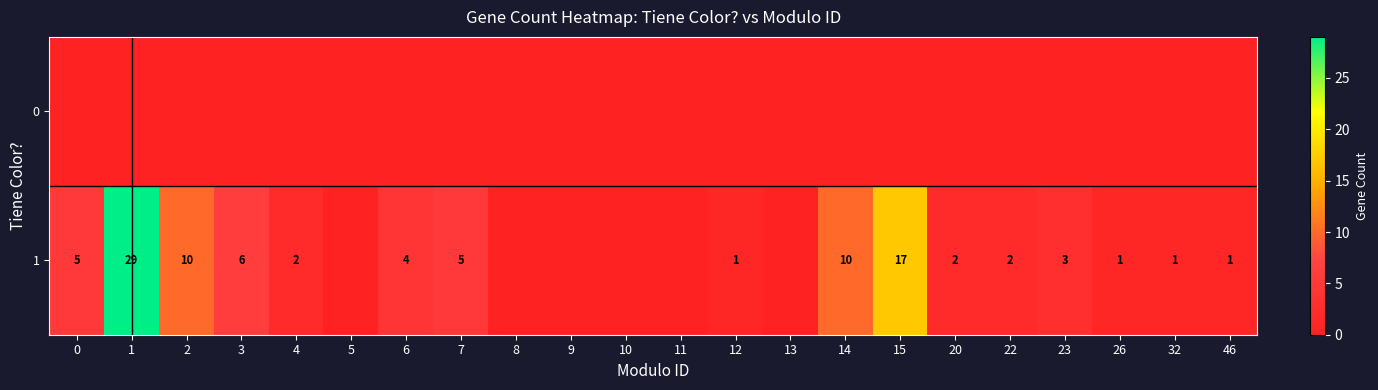

The value of 1 at 7 is 9. True or false?

False